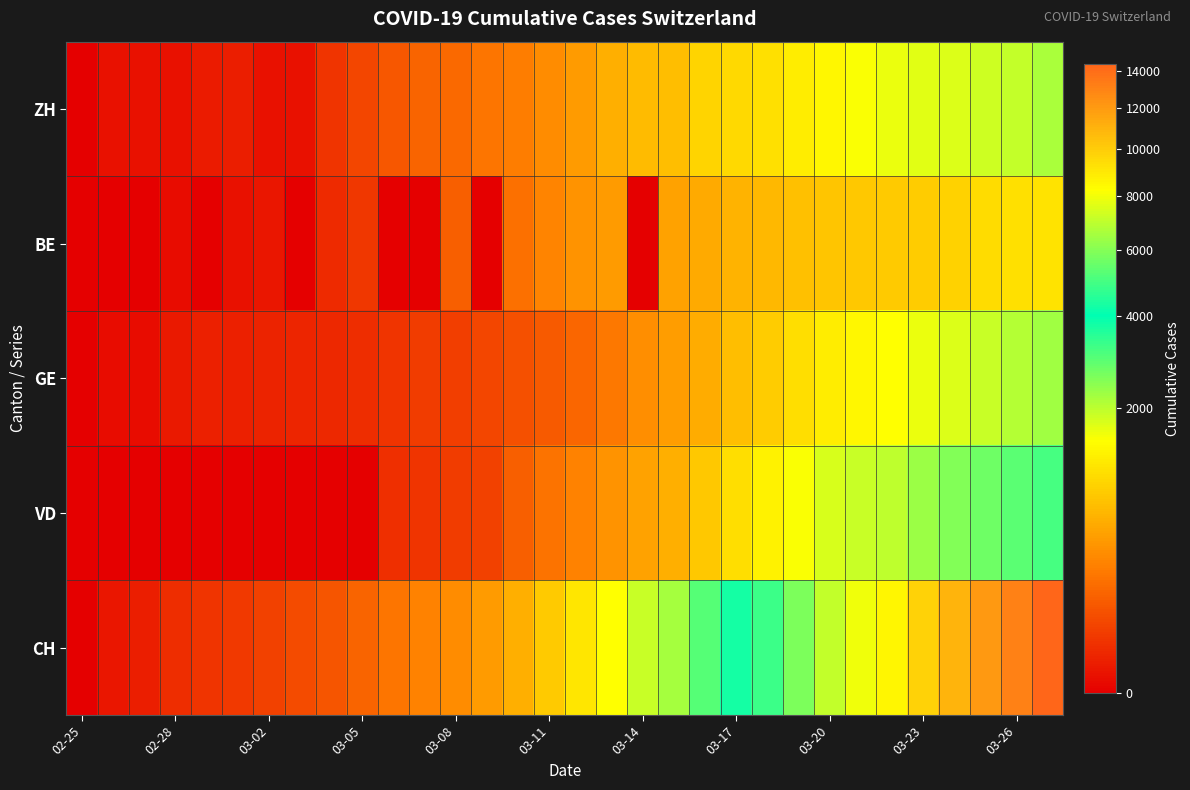

Which series has the largest total across all categories?

CH